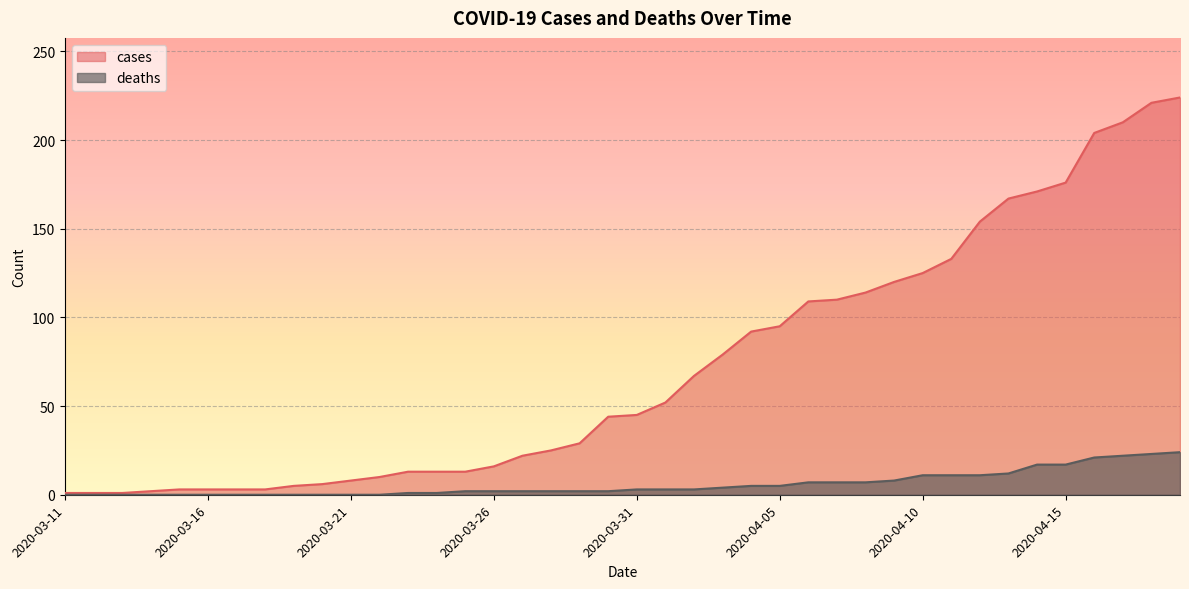

Which series has the largest total across all categories?

cases